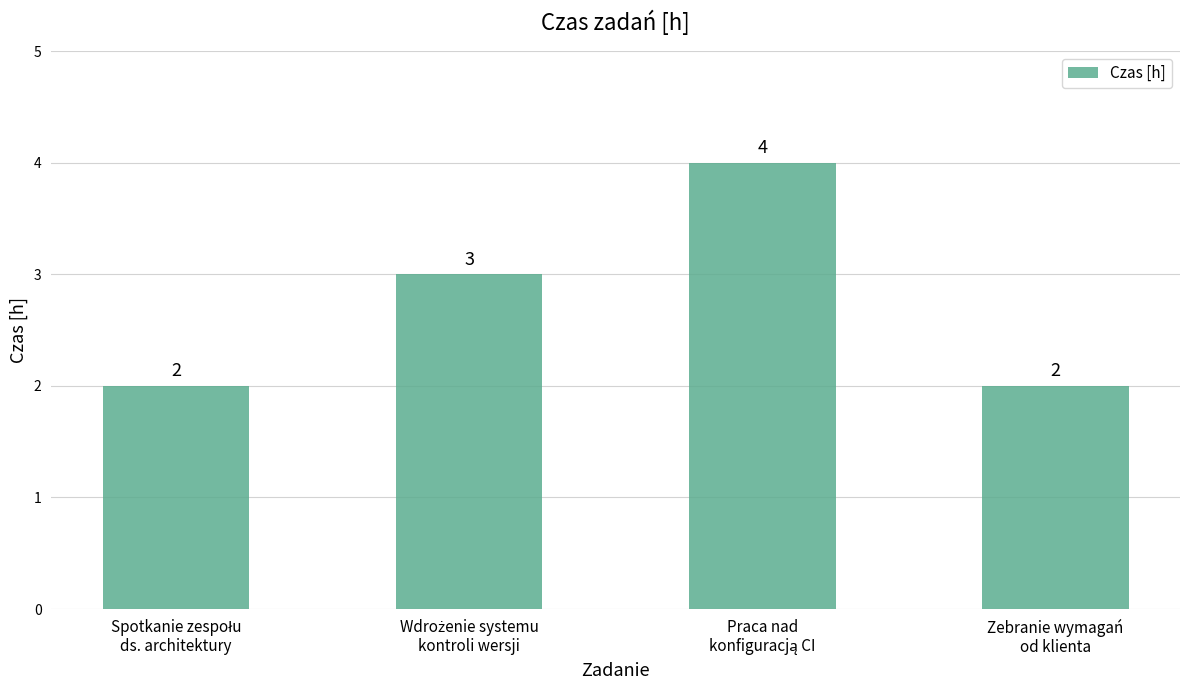

Count the number of data series in this chart.

1